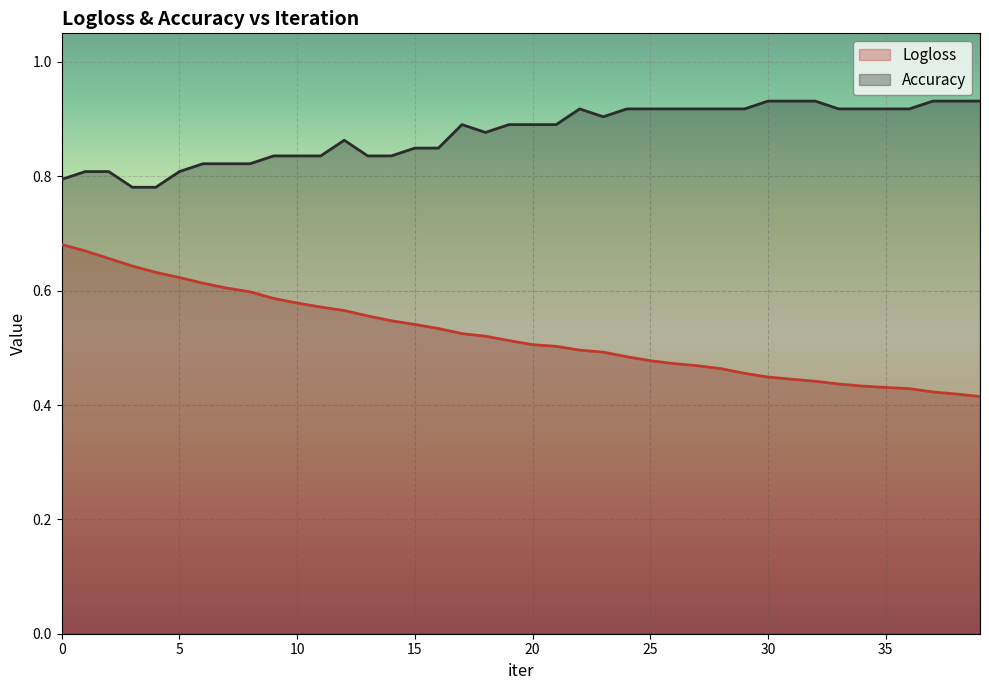

At which category is the sum across all series the highest?

1